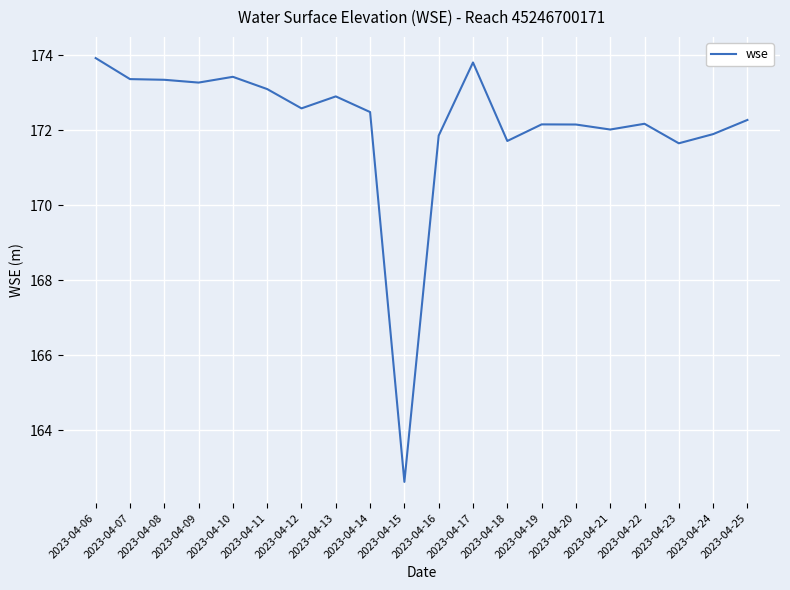

The value at 2023-04-19 is 172.2. True or false?

True